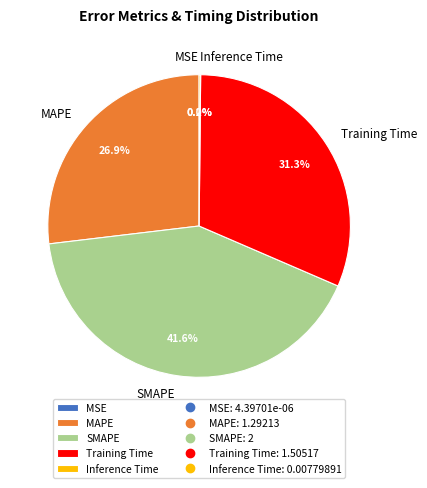

What is the largest slice in the pie chart?

SMAPE